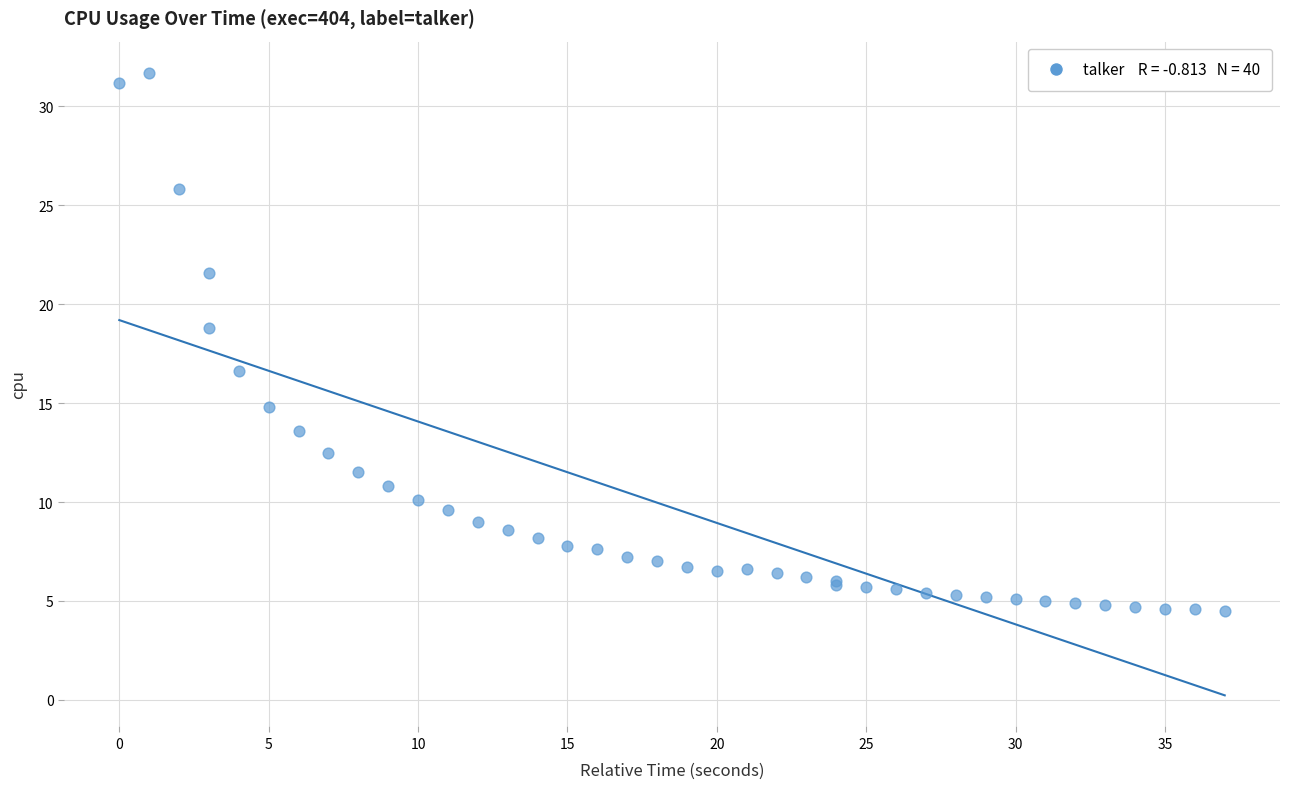

What Y value in the scatter plot is closest to 18?

18.8